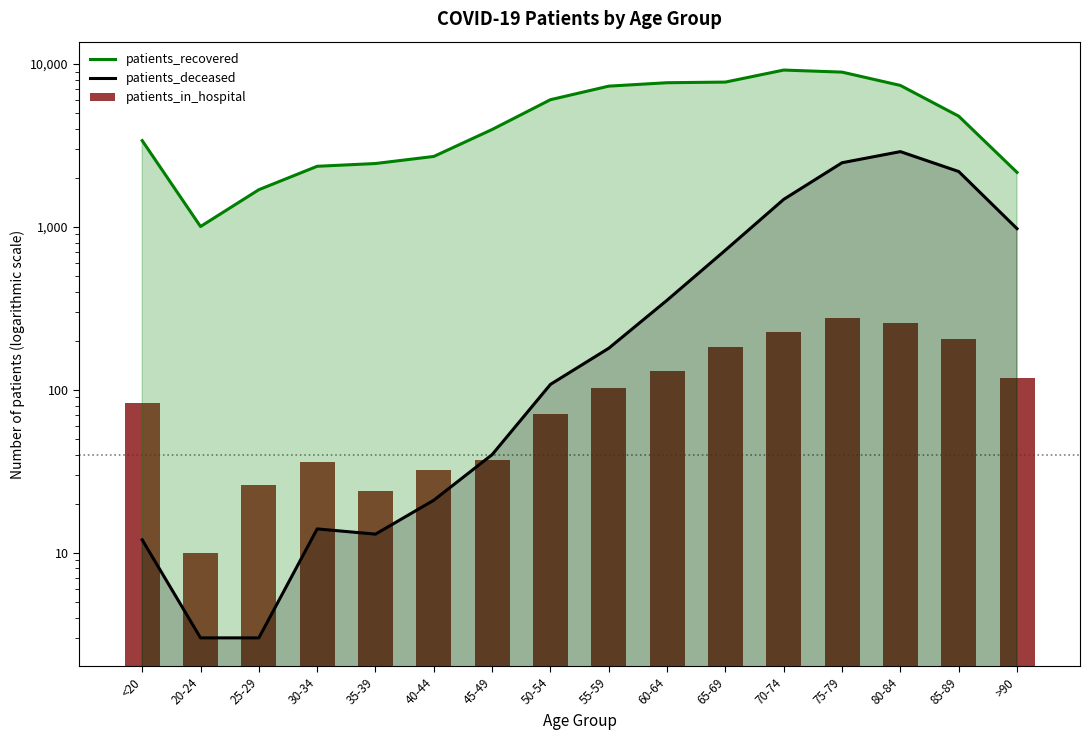

Reading left to right, extract all data points from this chart.

patients_recovered: 3388	1006	1693	2357	2451	2709	3965	6042	7319	7681	7751	9187	8923	7392	4788	2163
patients_deceased: 12	3	3	14	13	21	40	108	180	355	720	1477	2478	2900	2189	976
patients_in_hospital: 83	10	26	36	24	32	37	71	102	131	182	227	277	256	204	118